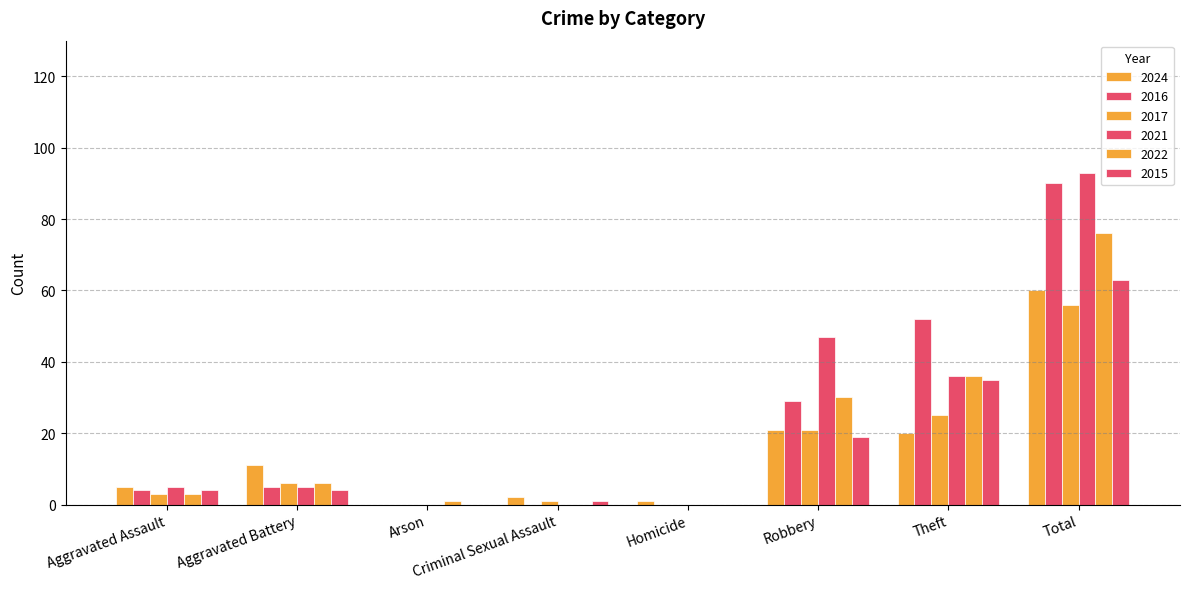

List the labels in order of 2016 value, largest first.

Total, Theft, Robbery, Aggravated Battery, Aggravated Assault, Arson, Criminal Sexual Assault, Homicide